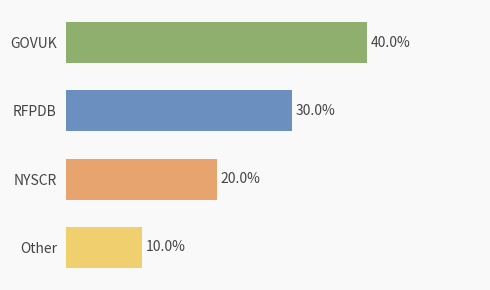

Does the chart contain any negative values?

No